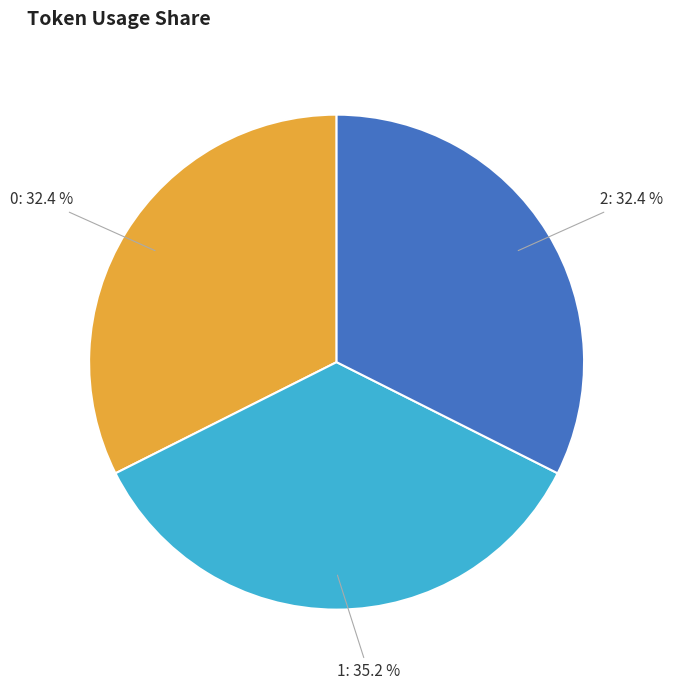

How many slices are in this pie chart?

3